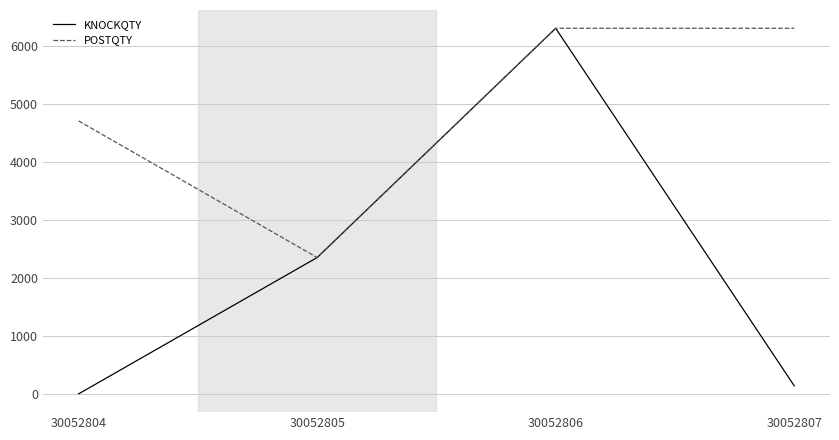

At which category does the chart reach its minimum across all series?

30052804